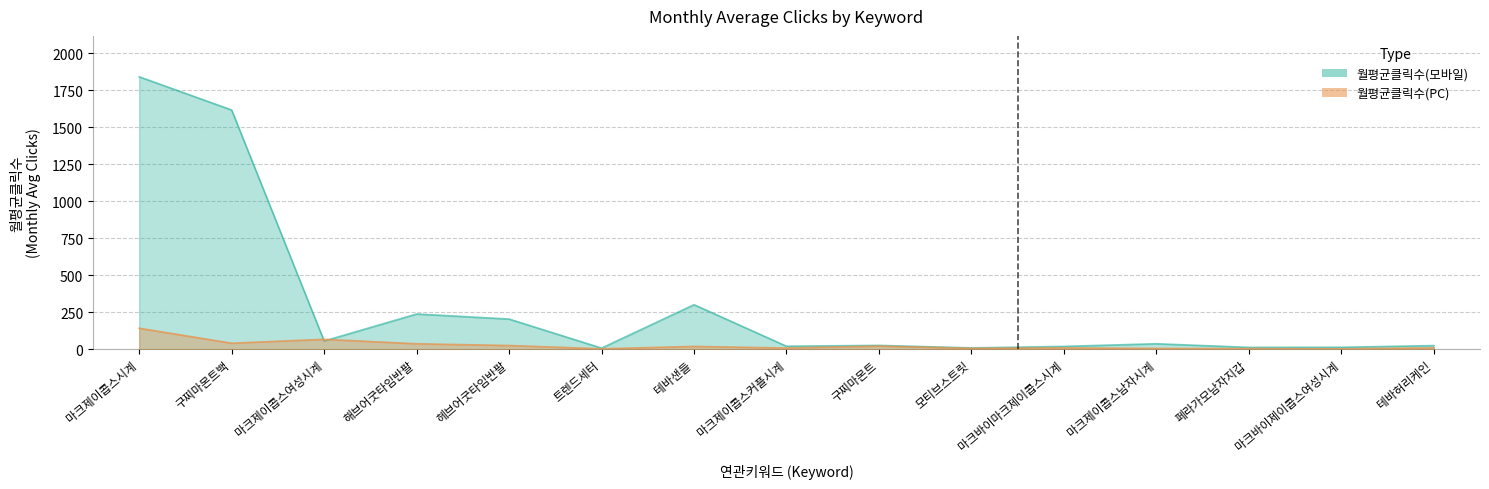

Reading left to right, extract all data points from this chart.

월평균클릭수(모바일): 1840.0	1615.7	56.3	238.5	204.4	8.3	301.3	21.0	26.7	9.8	19.8	37.7	13.3	14.0	25.3
월평균클릭수(PC): 142.4	41.4	67.7	37.6	25.8	3.8	19.8	8.8	22.1	6.6	9.9	6.2	5.1	3.8	9.9